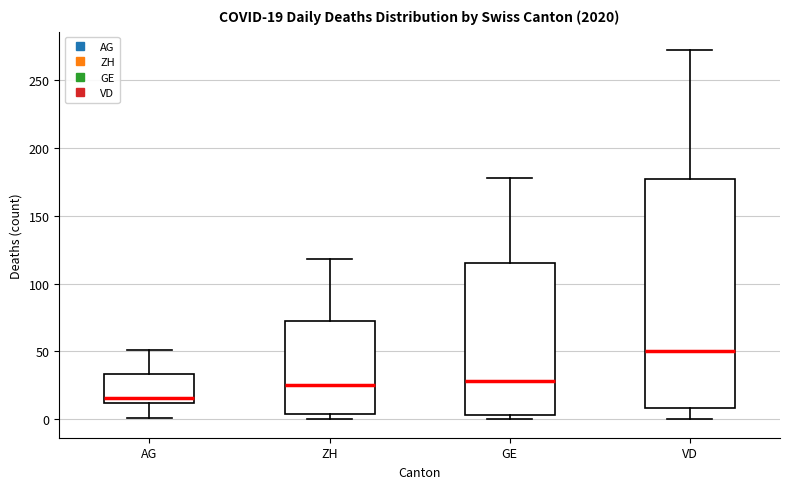

Comparing the boxes themselves (not the whiskers), which one is the tallest?

VD